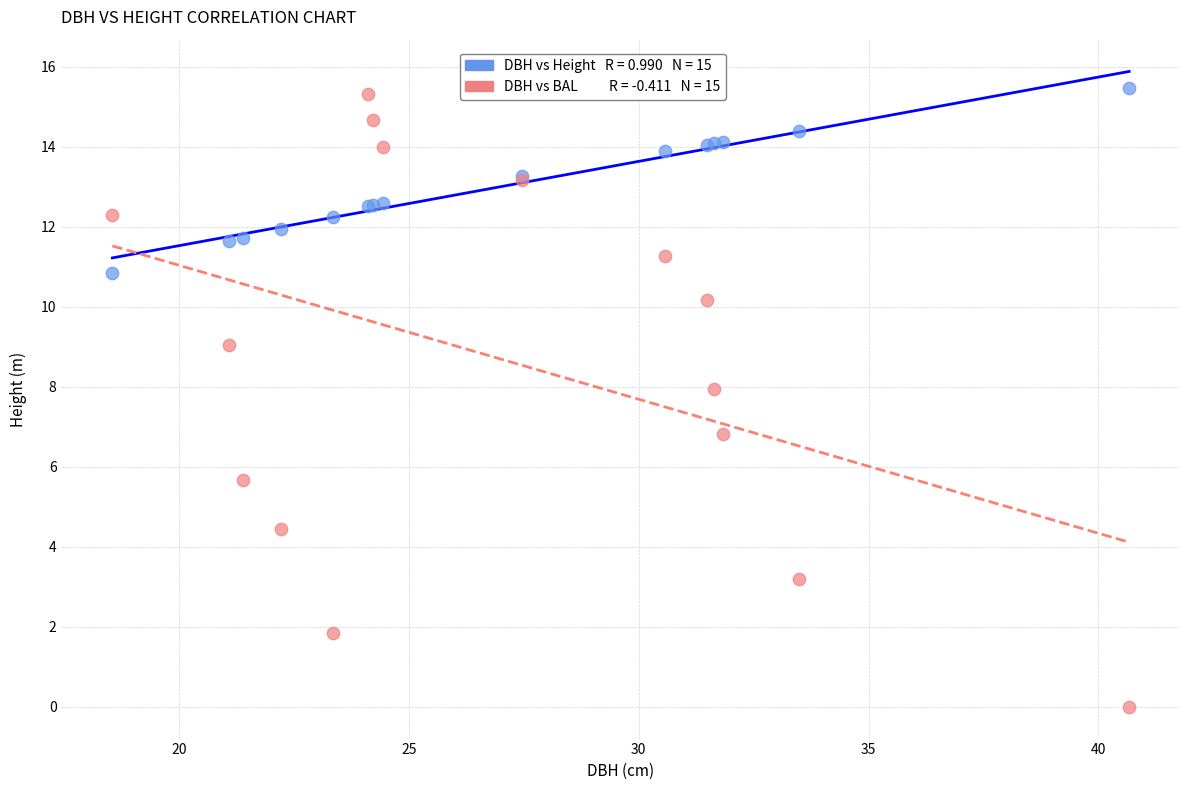

Across all series, what Y value is closest to 7?

6.8